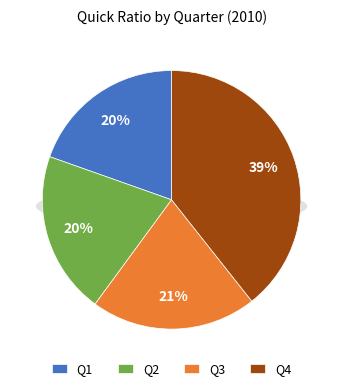

Which slice is the largest?

Q4